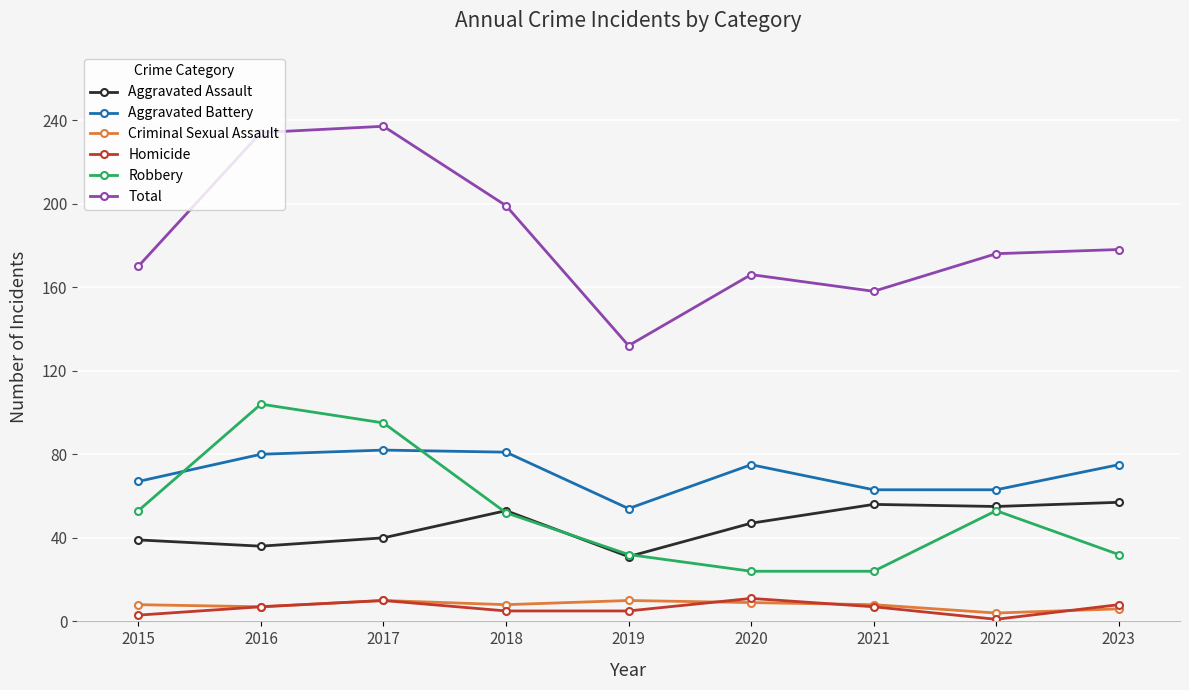

At how many categories does at least one series exceed 22?

9